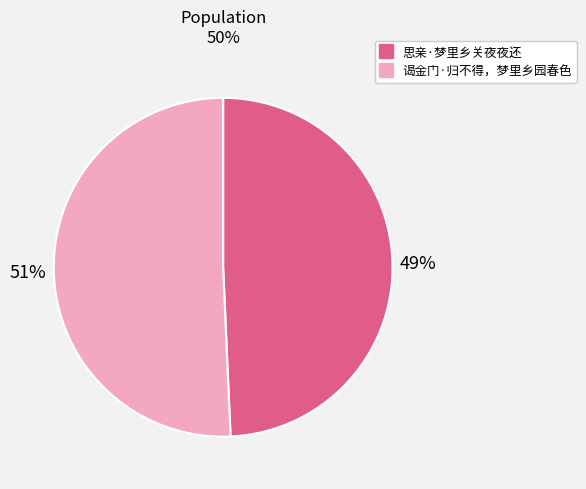

Is it true that 谒金门·归不得，梦里乡园春色 is 43% of the pie?

False